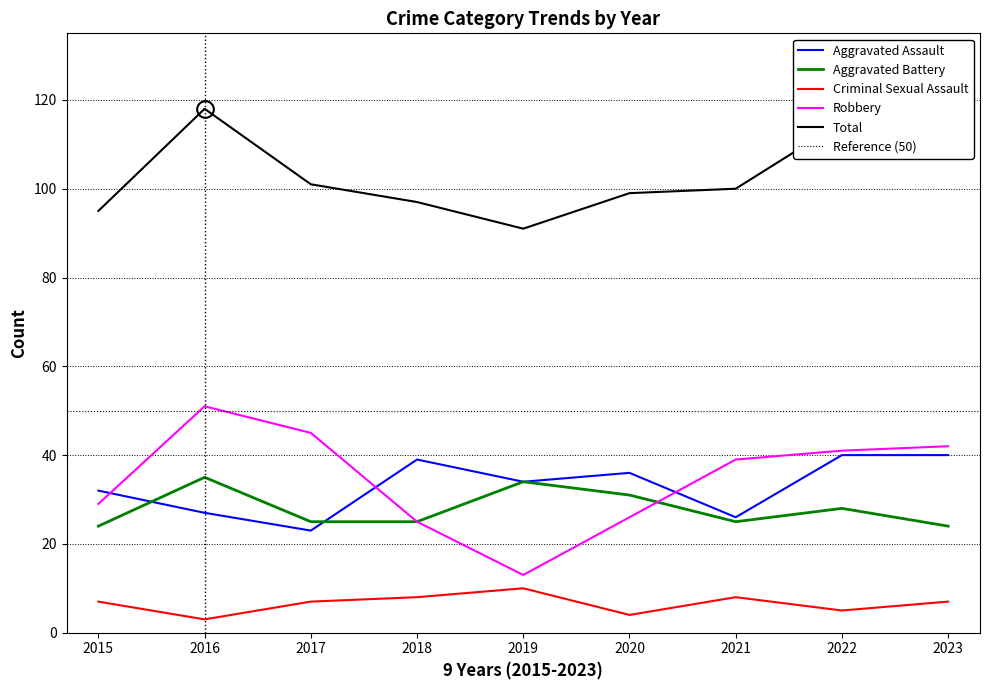

Where is the first local maximum for Aggravated Assault?

2018